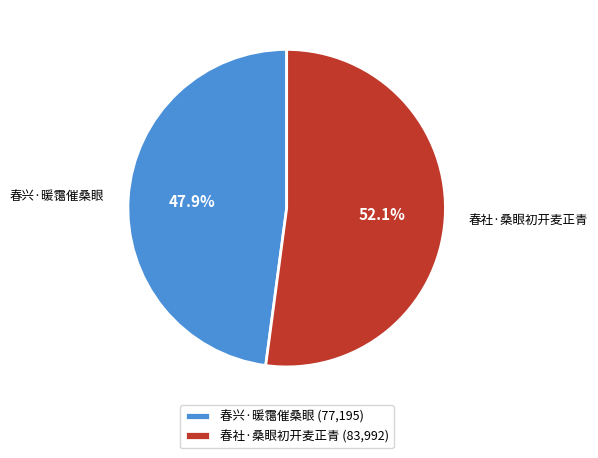

To the nearest percent, what is the difference between the 春社·桑眼初开麦正青 and 春兴·暖霭催桑眼 slice percentages?

4%